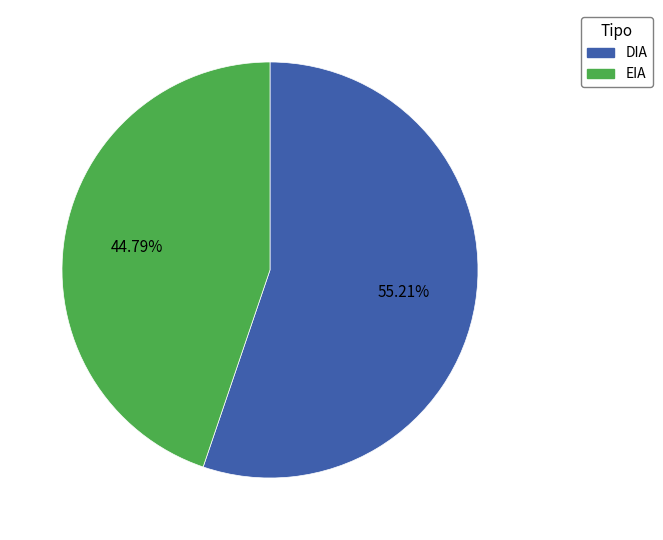

Which category accounts for the majority?

DIA